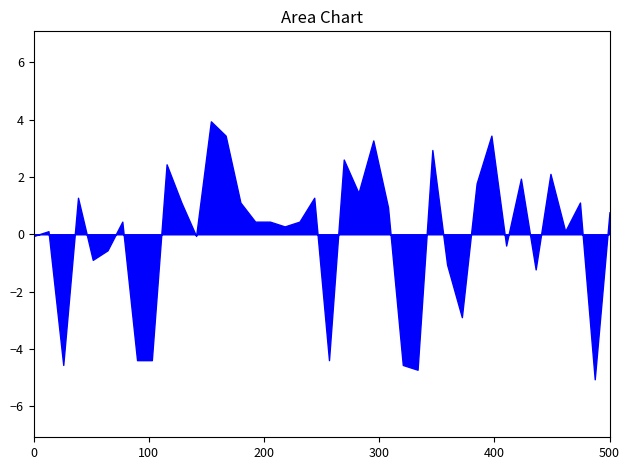

What is the smallest value displayed?

-5.1